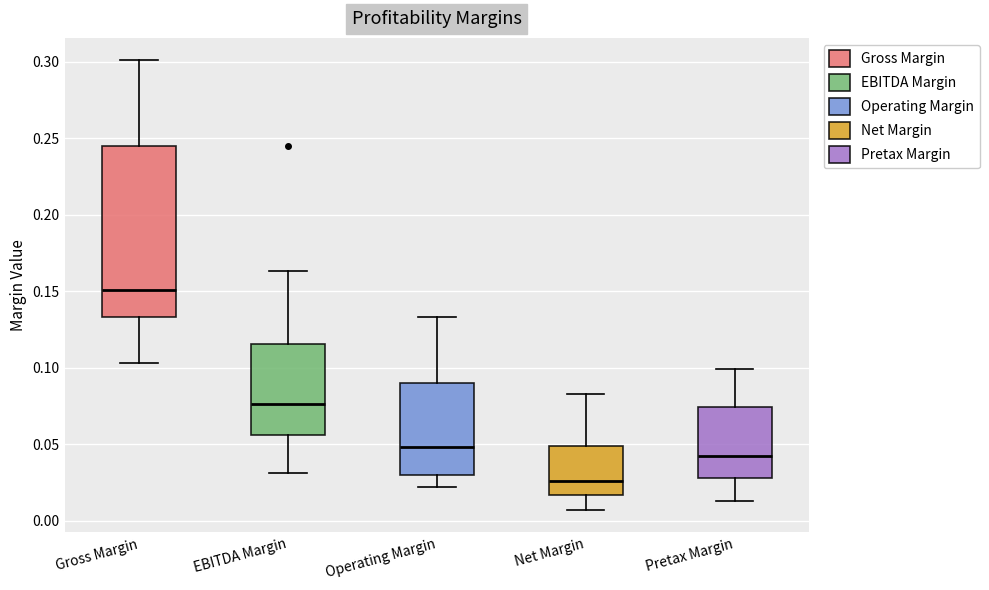

Reading left to right, read every box against the y-axis: the position of its median line, the range the box covers, and the ends of its whiskers. The values are not printed on the chart, so give them approximately, as read against the axis.

Gross Margin: median 0.150, box 0.135 to 0.245, whiskers 0.105 to 0.300
EBITDA Margin: median 0.075, box 0.055 to 0.115, whiskers 0.030 to 0.165
Operating Margin: median 0.050, box 0.030 to 0.090, whiskers 0.020 to 0.135
Net Margin: median 0.025, box 0.015 to 0.050, whiskers 0.005 to 0.085
Pretax Margin: median 0.040, box 0.030 to 0.075, whiskers 0.015 to 0.100